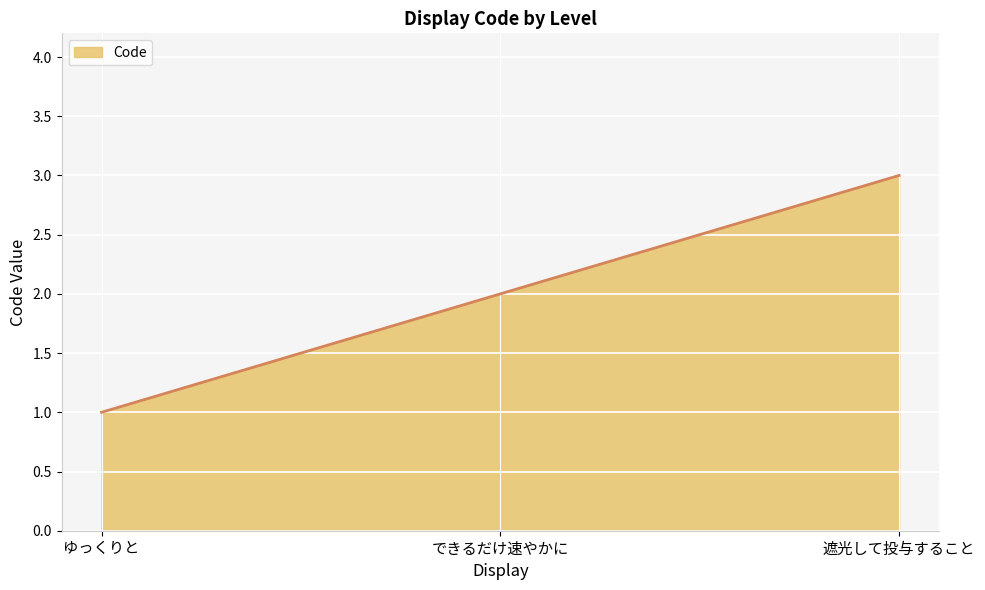

List the labels in order of value, smallest first.

ゆっくりと, できるだけ速やかに, 遮光して投与すること